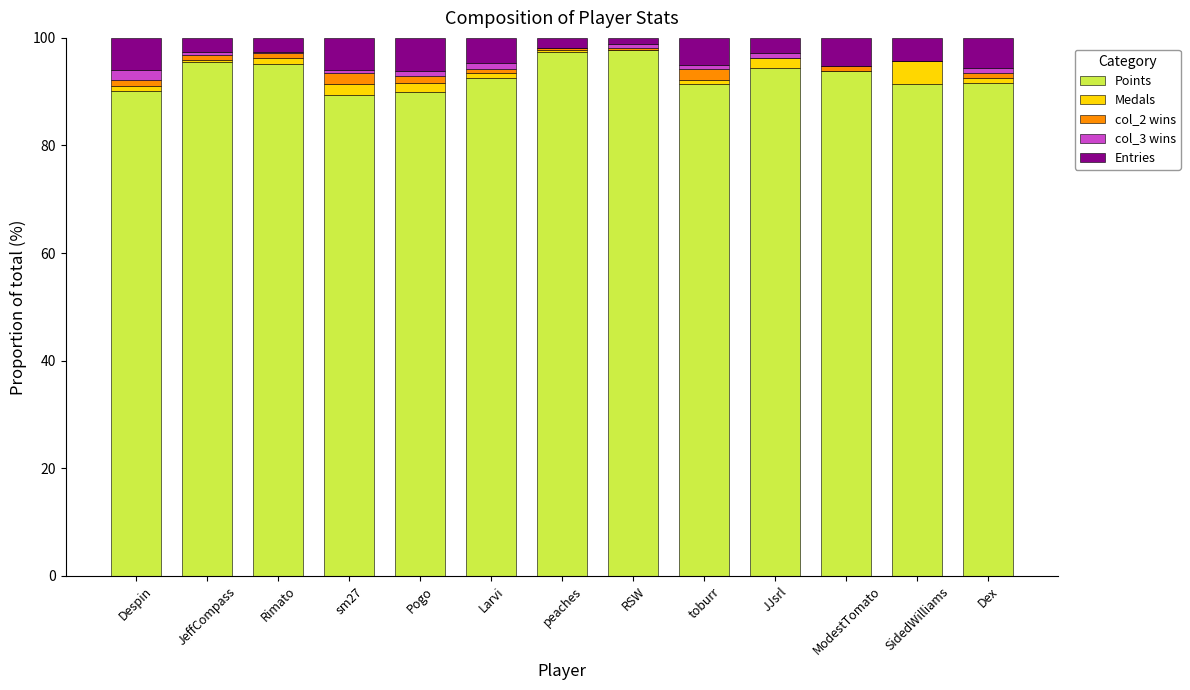

What is the highest value of the Points series?

97.7